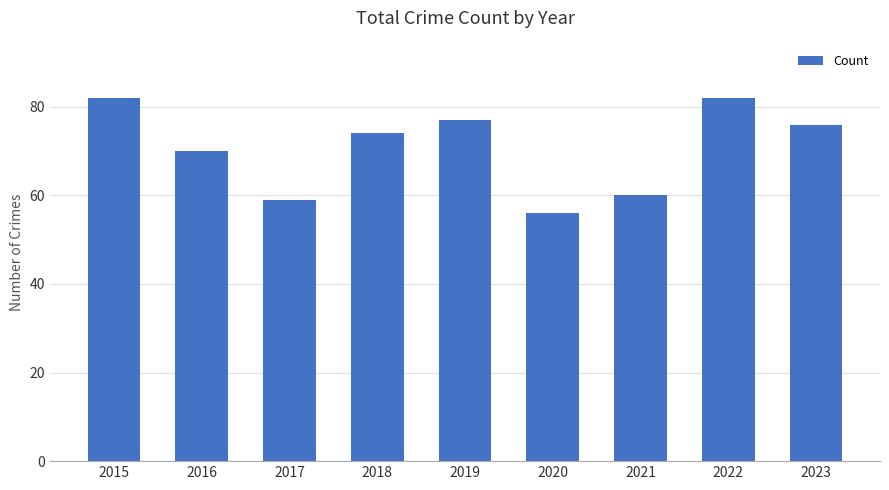

Reading left to right, transcribe all the data shown in this chart.

82	70	59	74	77	56	60	82	76